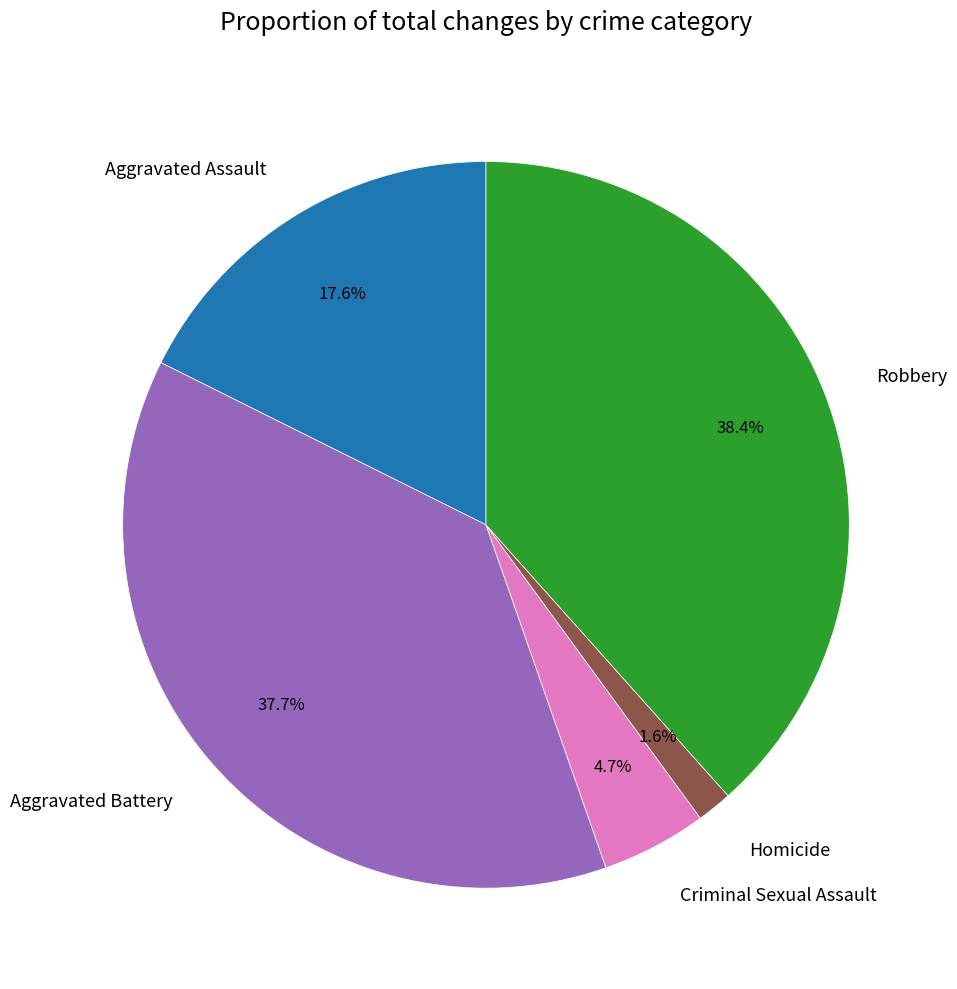

Is it true that Criminal Sexual Assault is 16% of the pie?

False